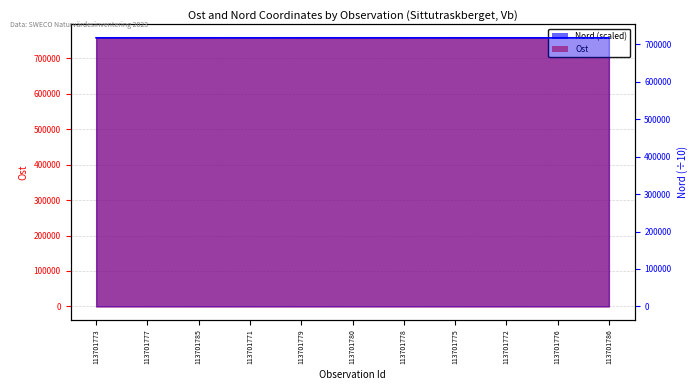

At how many categories does at least one series exceed 736600?

11